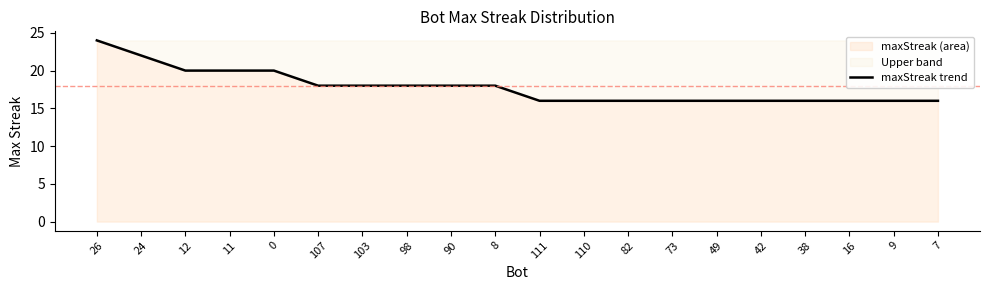

Reading left to right, what are all the values shown in this chart?

26=24	24=22	12=20	11=20	0=20	107=18	103=18	98=18	90=18	8=18	111=16	110=16	82=16	73=16	49=16	42=16	38=16	16=16	9=16	7=16